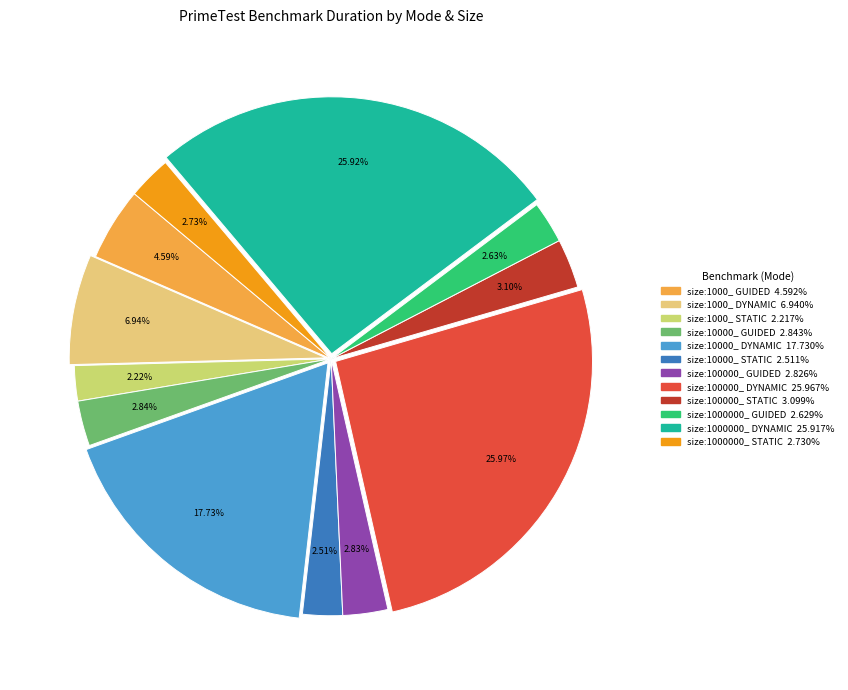

True or false: size:100000_ STATIC accounts for 3% of the total.

True